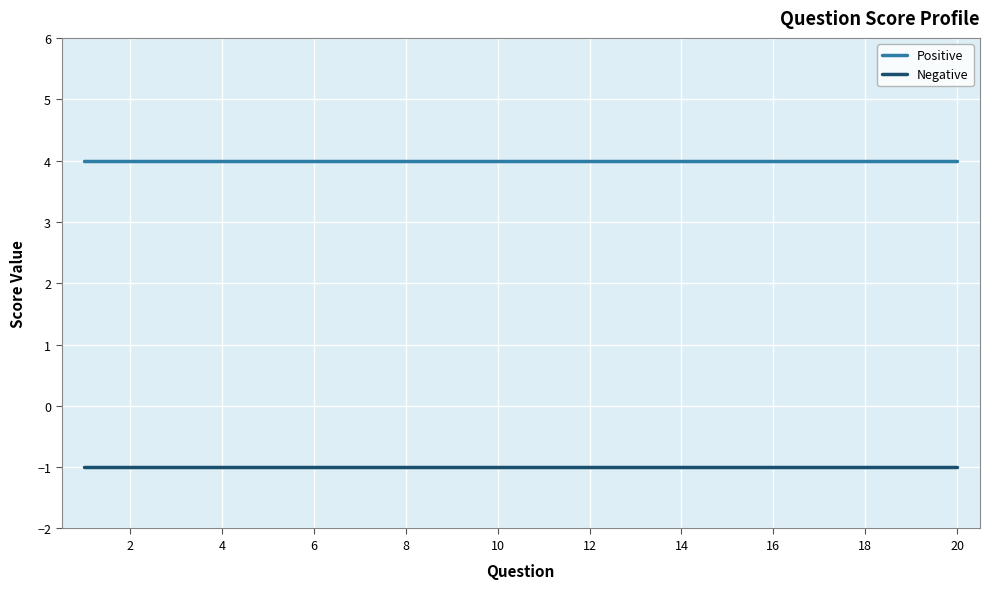

What are all the series names shown in the legend?

Positive, Negative